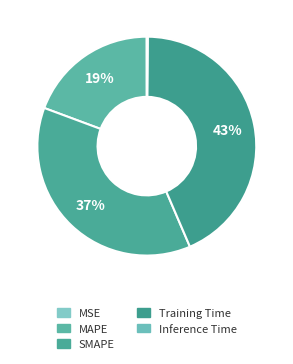

How much of the chart is everything except Inference Time?

99.9%